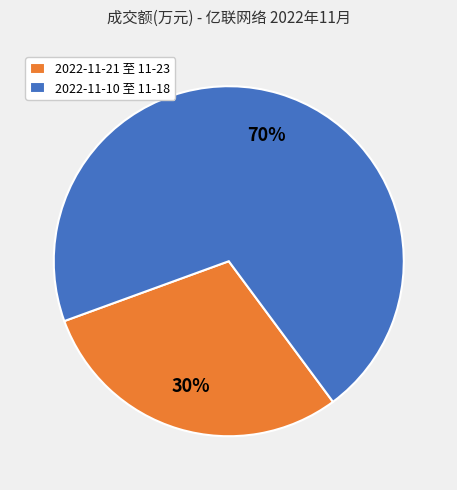

Which has a higher value, 2022-11-10 至 11-18 or 2022-11-21 至 11-23?

2022-11-10 至 11-18